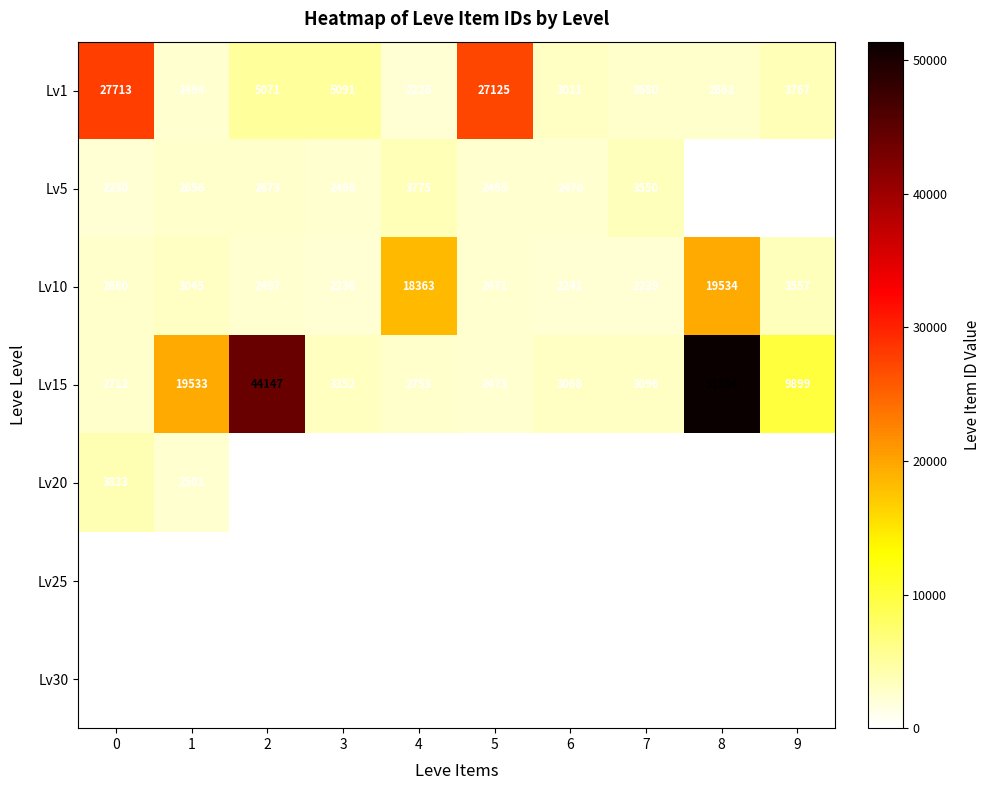

At which category is the sum across all series the highest?

8